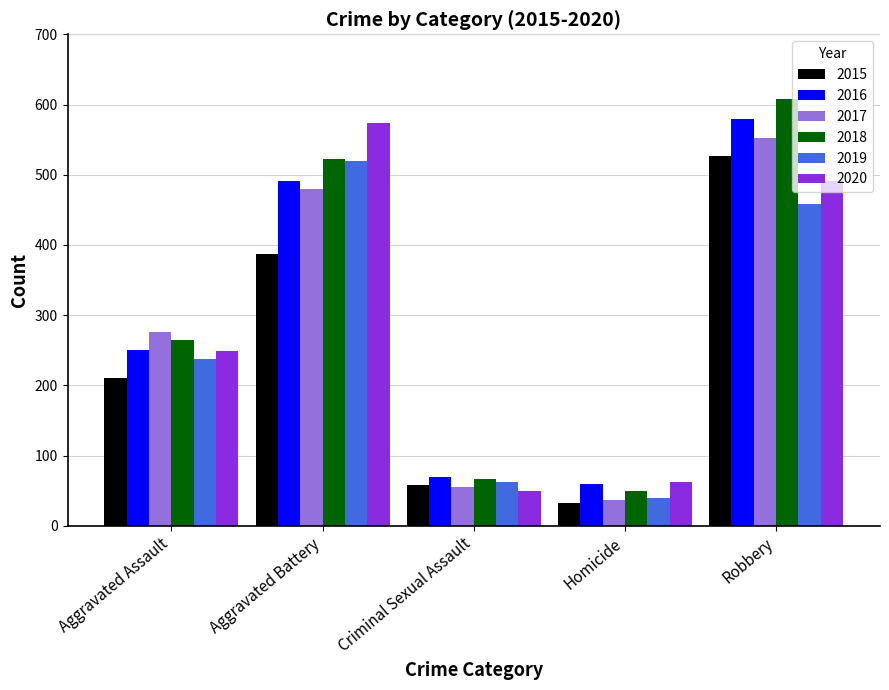

How many categories are shown in the chart?

5